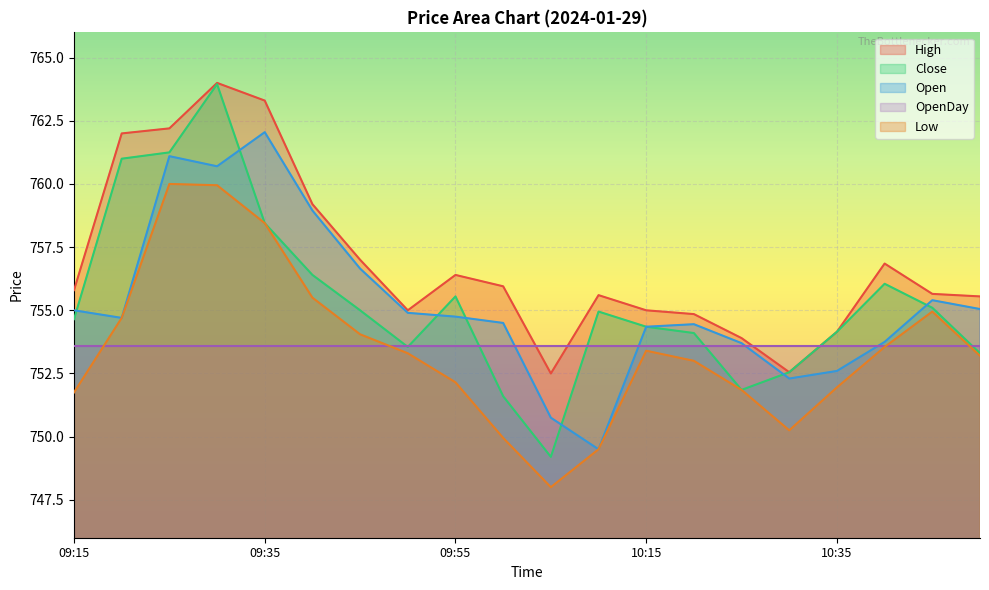

Which series changed the most between 10:00 and 10:15?

Low